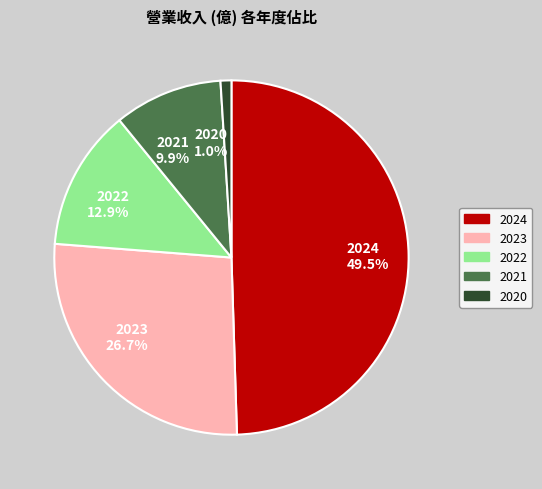

What is the largest slice in the pie chart?

2024